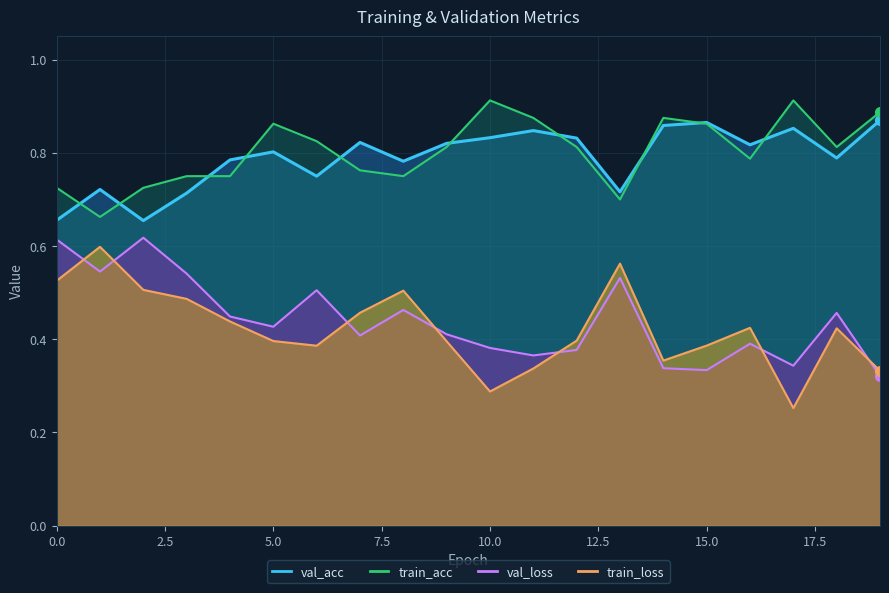

True or false: train_acc and val_loss cross at least once.

False